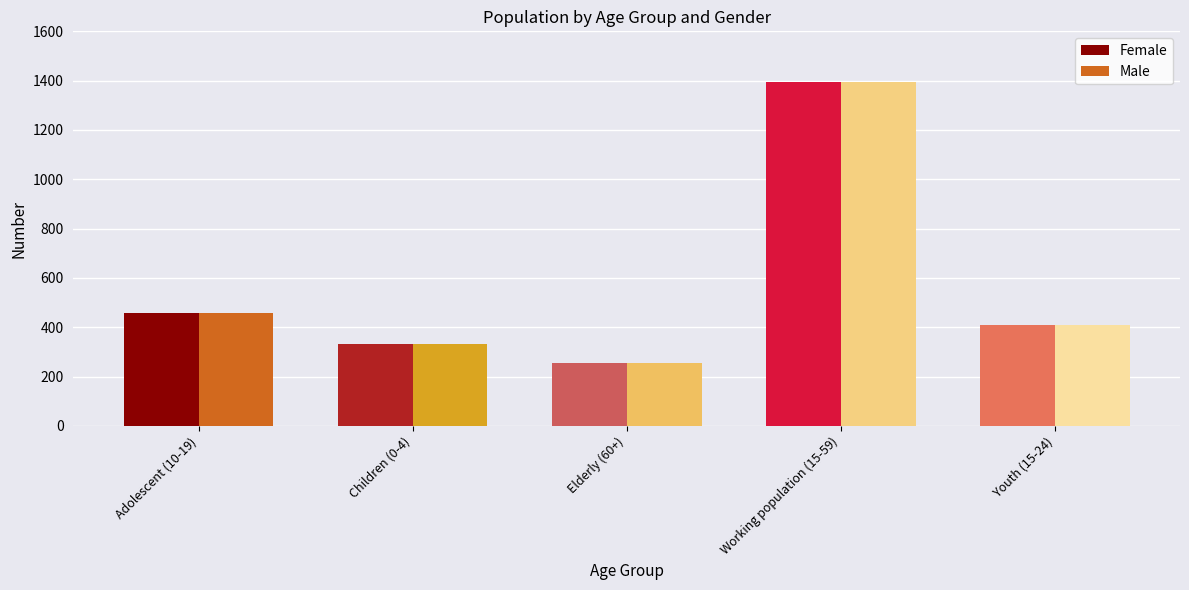

Count the number of data series in this chart.

2